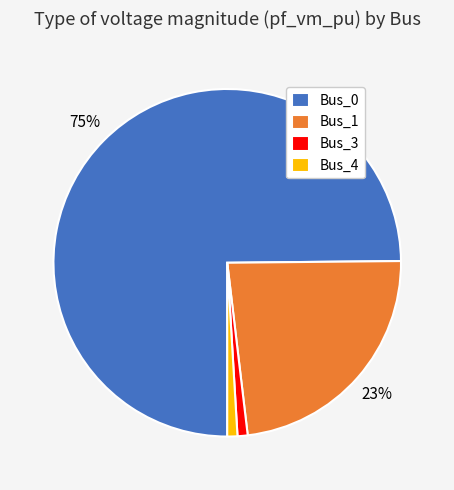

True or false: Bus_3 accounts for 14% of the total.

False